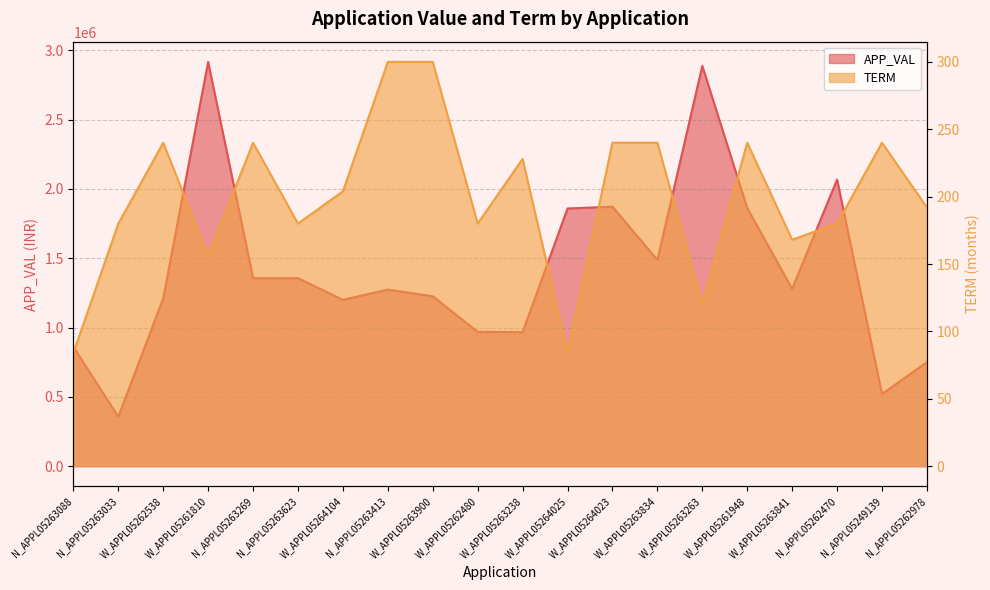

What is the sum of all APP_VAL values?

28279479